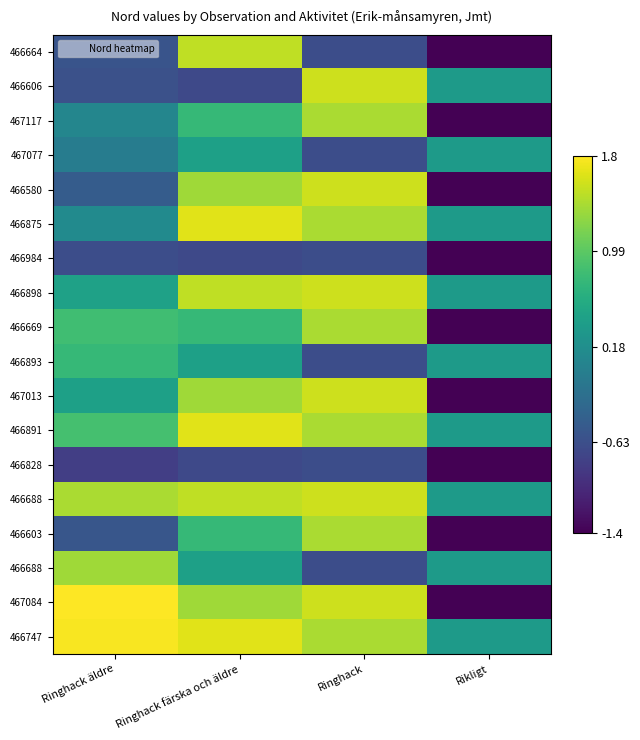

At how many categories does at least one series exceed 1?

3